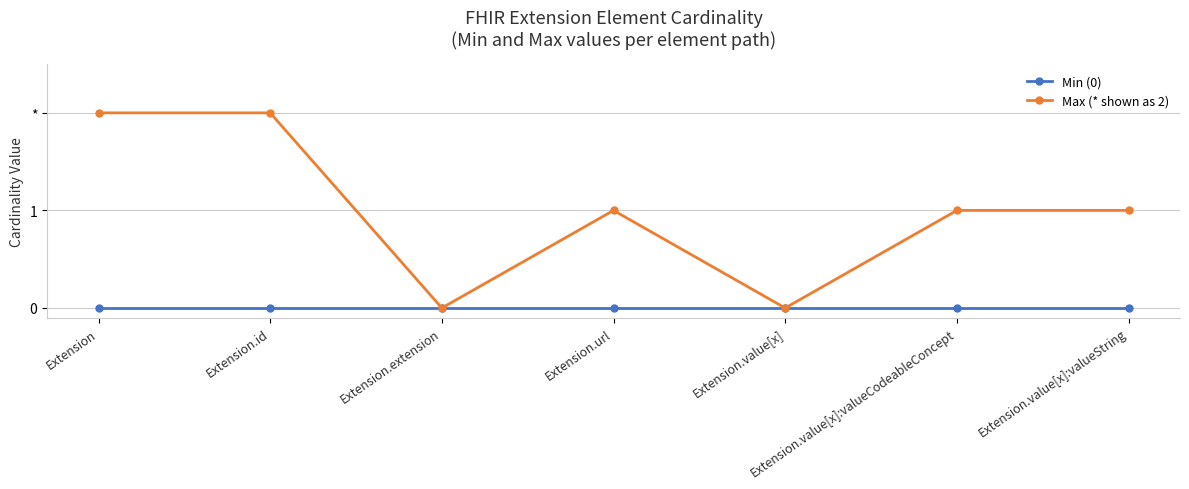

At which category does Max (* shown as 2) reach its first local peak?

Extension.url